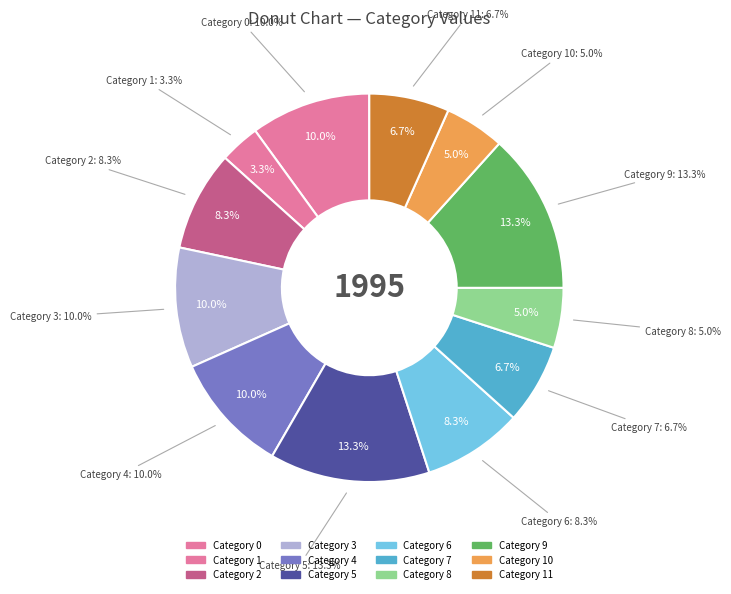

Does any single category account for the majority?

No